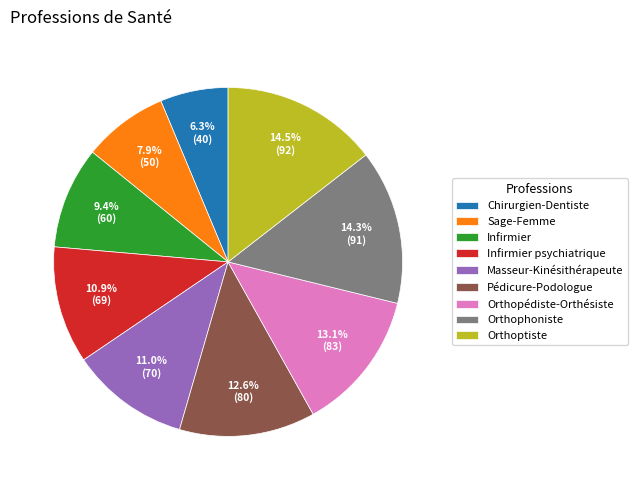

To the nearest percent, what is the difference between the largest and smallest slice percentages?

8%